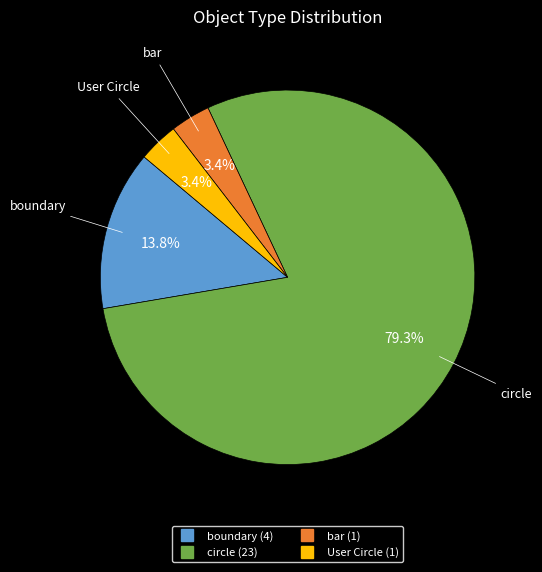

Which slice is the largest?

circle